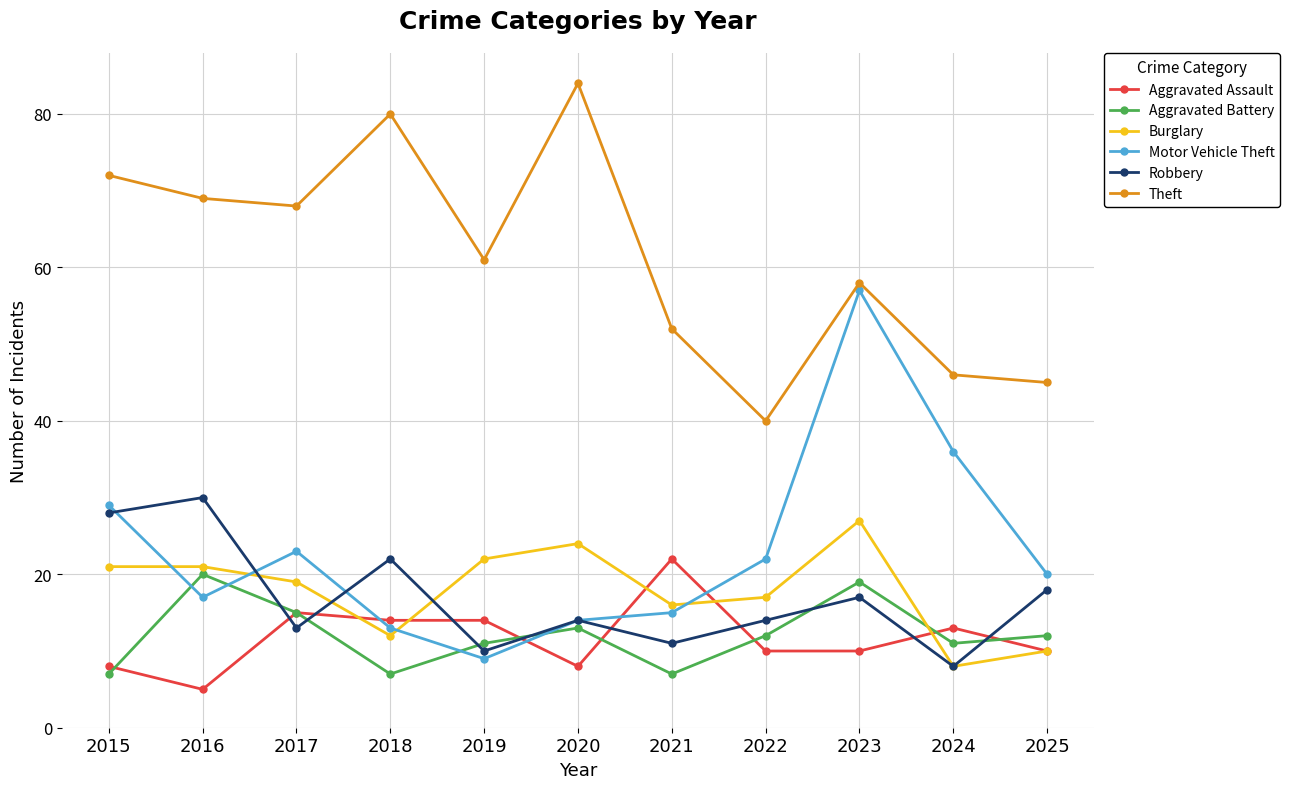

The Robbery series shows 37 at 2015. True or false?

False